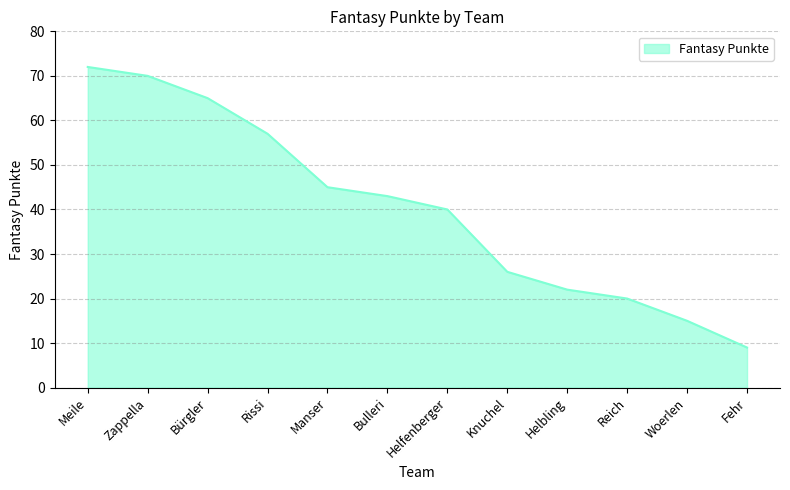

What is the change in value from Rissi to Reich?

-37